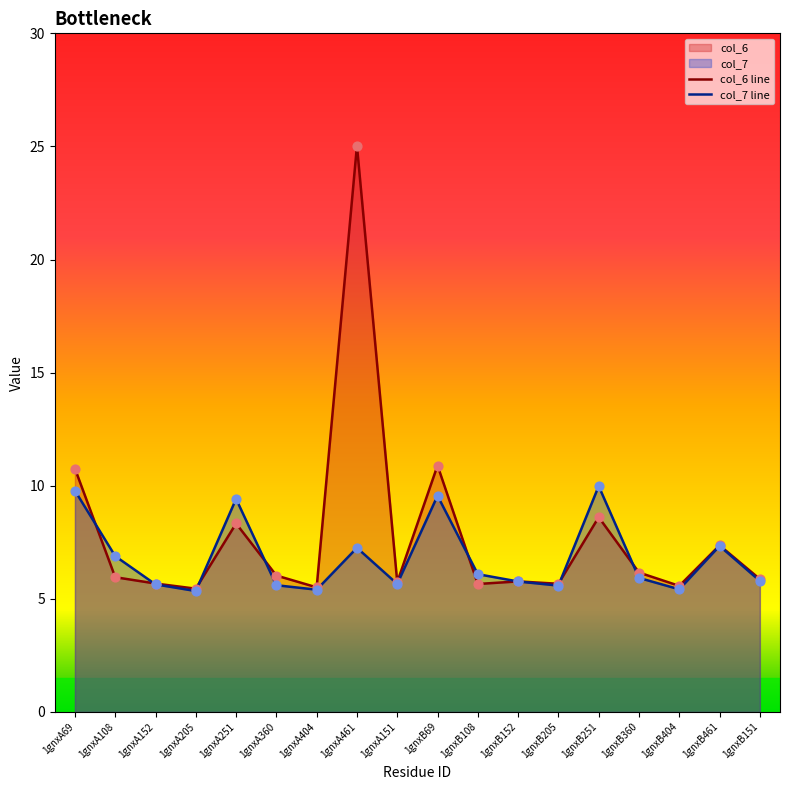

What are all the series names shown in the legend?

col_6, col_7